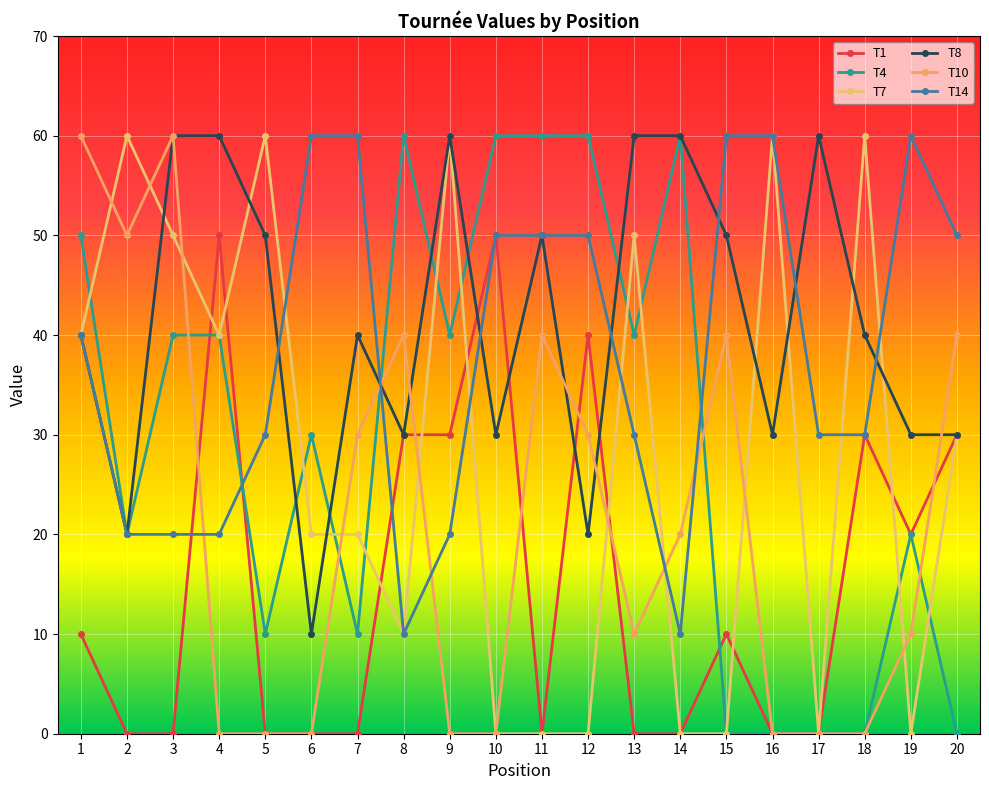

Reading left to right, extract all data points from this chart.

T1: 1=10	2=0	3=0	4=50	5=0	6=0	7=0	8=30	9=30	10=50	11=0	12=40	13=0	14=0	15=10	16=0	17=0	18=30	19=20	20=30
T4: 1=50	2=20	3=40	4=40	5=10	6=30	7=10	8=60	9=40	10=60	11=60	12=60	13=40	14=60	15=0	16=0	17=0	18=0	19=20	20=0
T7: 1=40	2=60	3=50	4=40	5=60	6=20	7=20	8=10	9=60	10=0	11=0	12=0	13=50	14=0	15=0	16=60	17=0	18=60	19=0	20=30
T8: 1=40	2=20	3=60	4=60	5=50	6=10	7=40	8=30	9=60	10=30	11=50	12=20	13=60	14=60	15=50	16=30	17=60	18=40	19=30	20=30
T10: 1=60	2=50	3=60	4=0	5=0	6=0	7=30	8=40	9=0	10=0	11=40	12=30	13=10	14=20	15=40	16=0	17=0	18=0	19=10	20=40
T14: 1=40	2=20	3=20	4=20	5=30	6=60	7=60	8=10	9=20	10=50	11=50	12=50	13=30	14=10	15=60	16=60	17=30	18=30	19=60	20=50